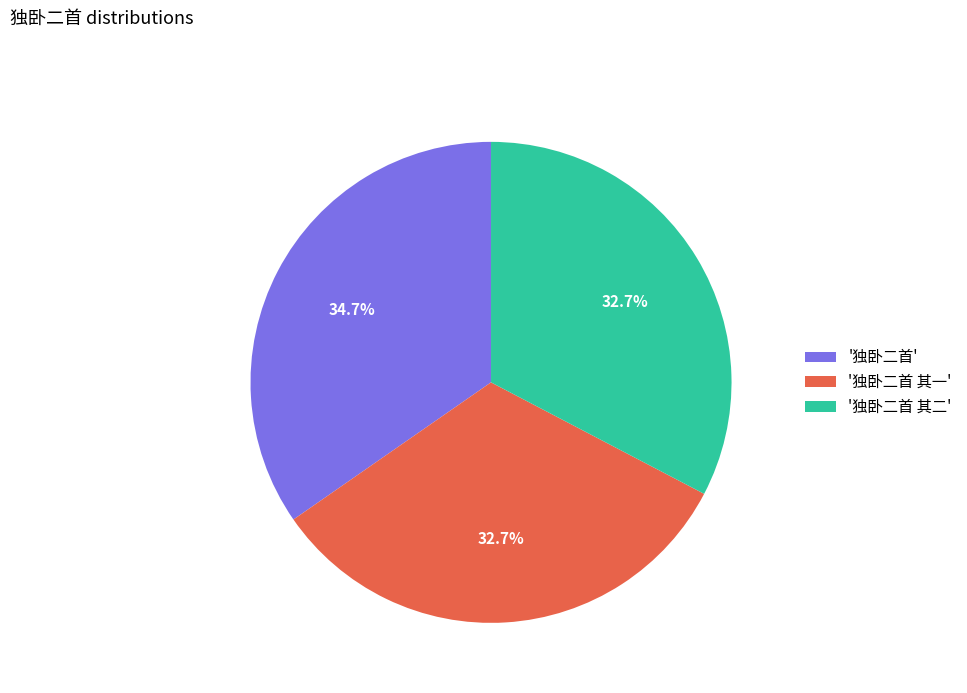

What is the ratio of the value at '独卧二首 其二' to the value at '独卧二首'?

0.9